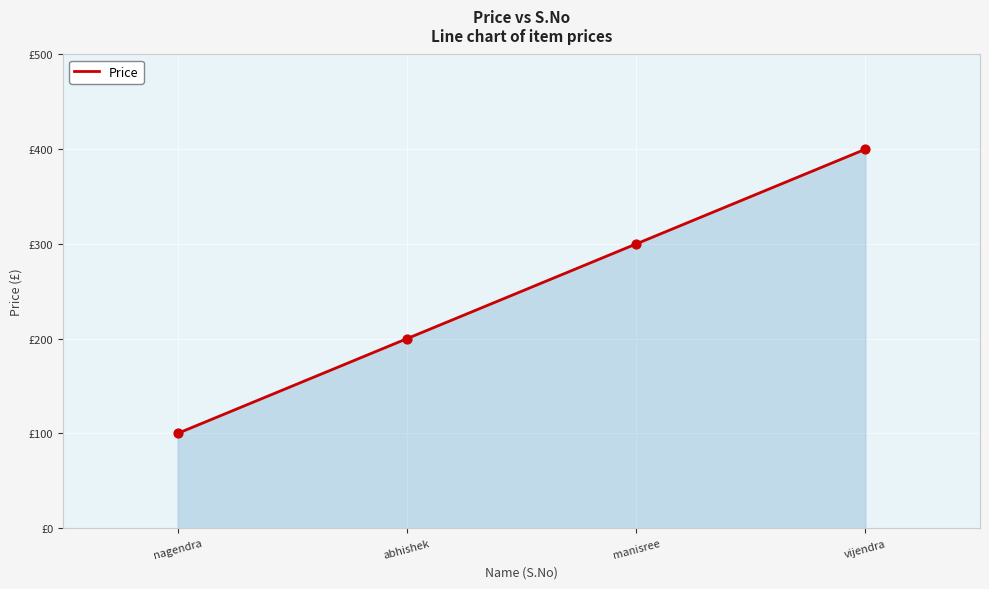

What is the change in value from nagendra to vijendra?

+300